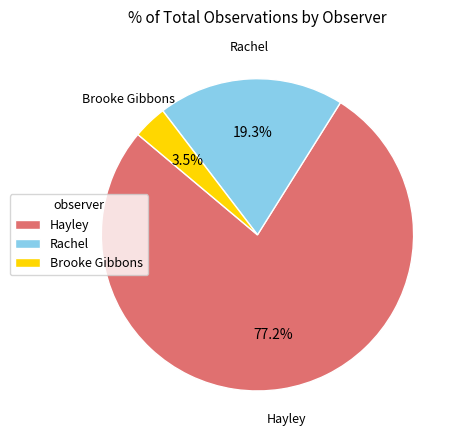

What percentage is NOT represented by Brooke Gibbons?

96.5%